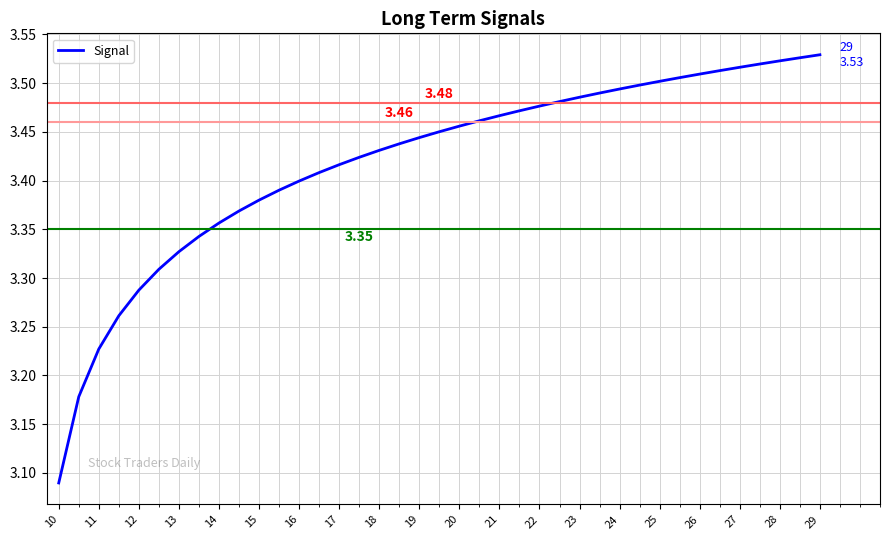

What is the minimum value shown in the chart?

3.1